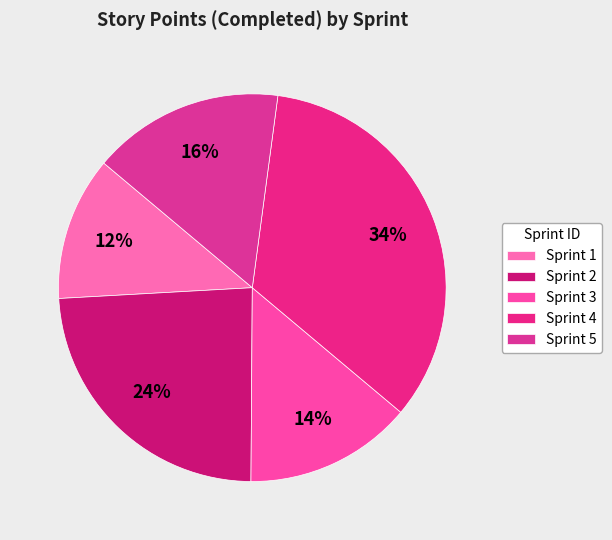

Count the number of slices in the pie.

5